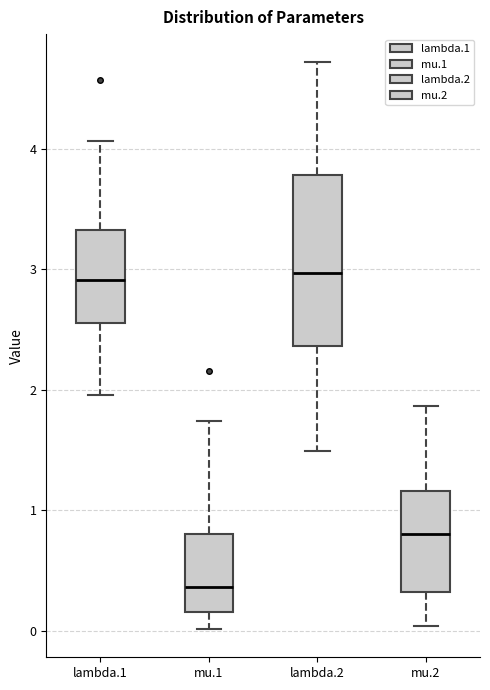

Reading left to right, read every box against the y-axis: the position of its median line, the range the box covers, and the ends of its whiskers. The values are not printed on the chart, so give them approximately, as read against the axis.

lambda.1: median 2.9, box 2.6 to 3.3, whiskers 2.0 to 4.1
mu.1: median 0.4, box 0.2 to 0.8, whiskers 0.0 to 1.7
lambda.2: median 3.0, box 2.4 to 3.8, whiskers 1.5 to 4.7
mu.2: median 0.8, box 0.3 to 1.2, whiskers 0.0 to 1.9